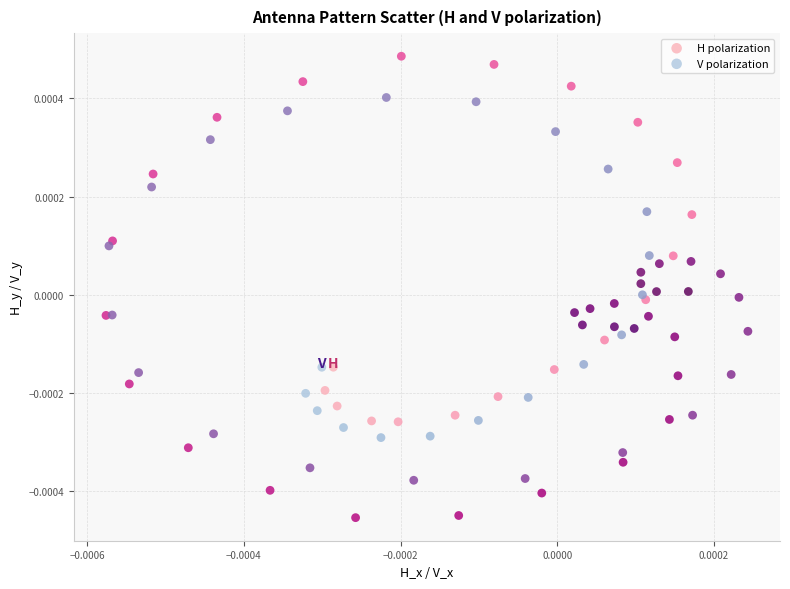

Which series reaches the maximum Y coordinate?

H polarization